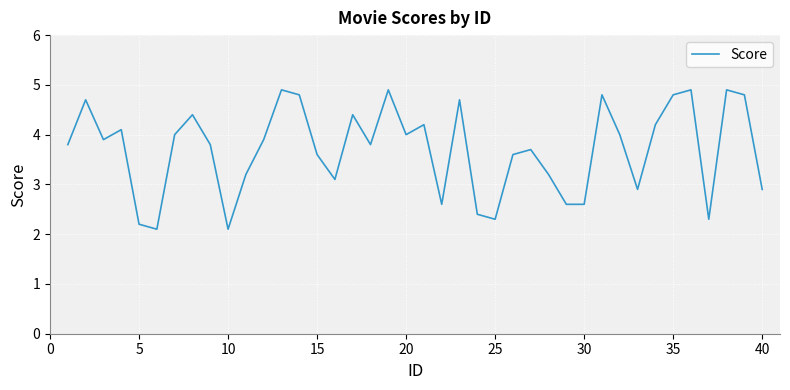

How many lines are shown in the chart?

1